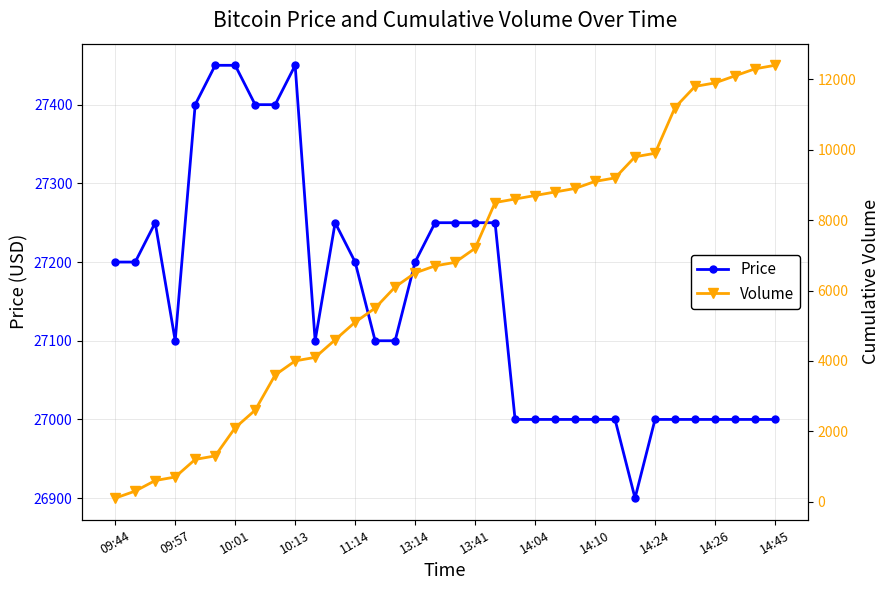

True or false: Price and Volume intersect in this chart.

False